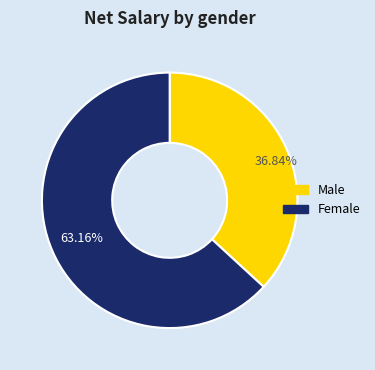

Combined, do Male and Female account for over 50%?

Yes